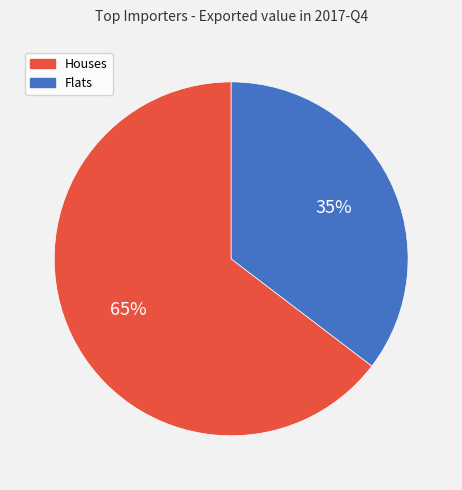

To the nearest percent, what is the average slice percentage?

50%